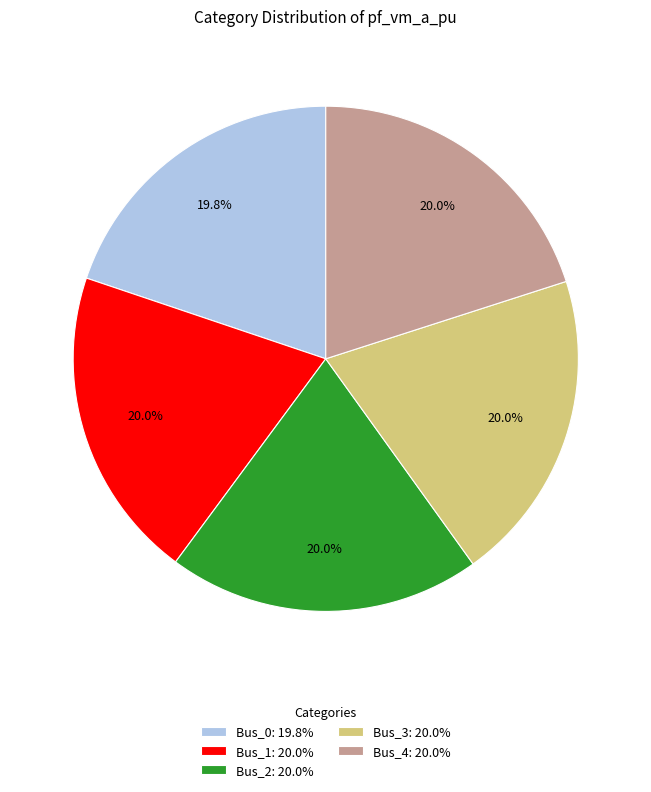

Do Bus_2 and Bus_1 together represent more than half of the pie?

No